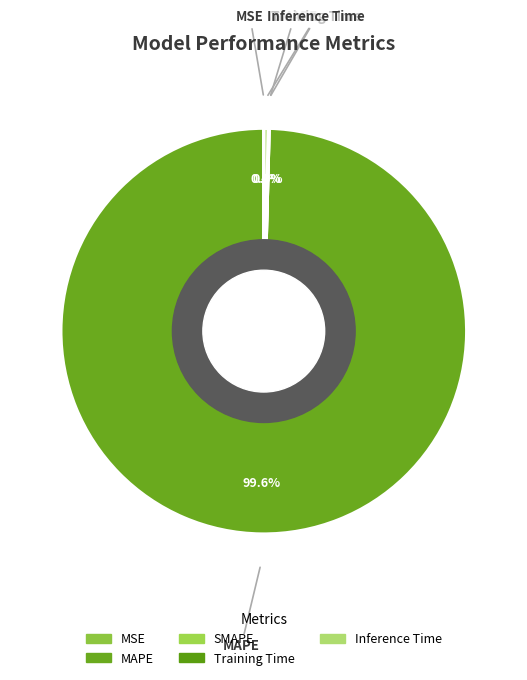

Is there any slice that represents more than half of the pie?

Yes